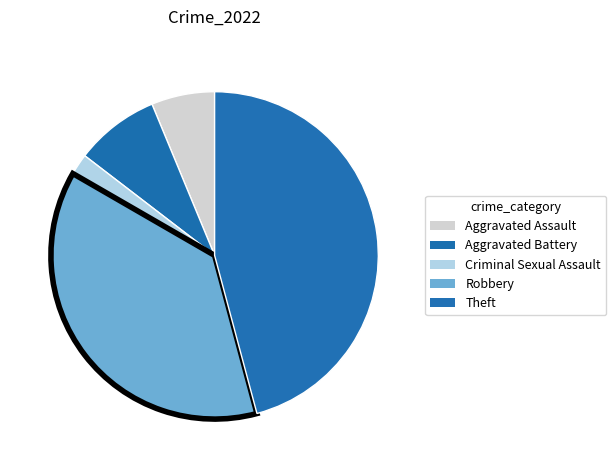

How many slices are in this pie chart?

5